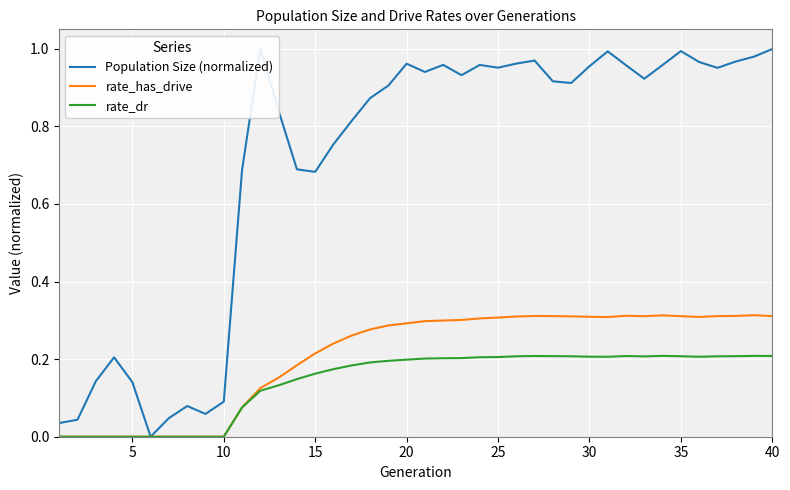

What is the spread (max minus min) of values at 10?

0.1